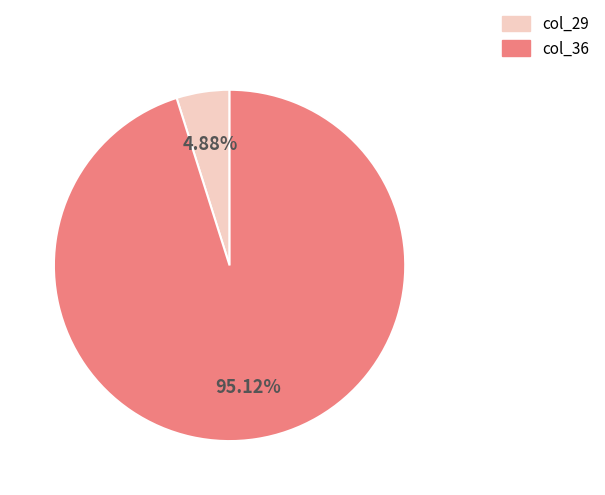

Is there a majority slice in this chart?

Yes